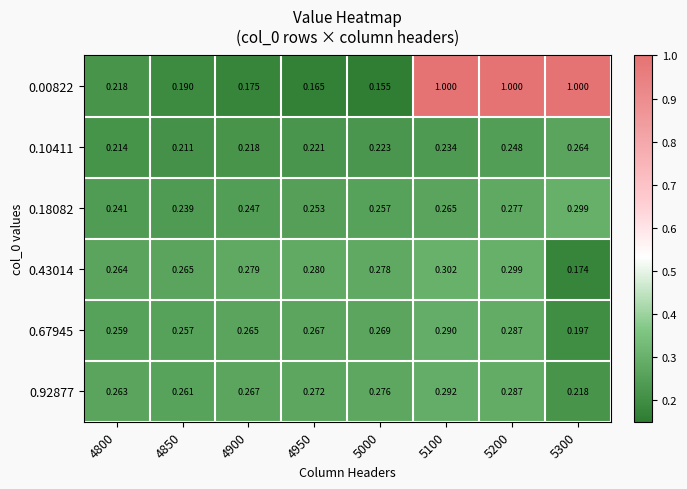

Is the value of 0.67945 at 5100 greater than the value of 0.00822 at 5300?

No